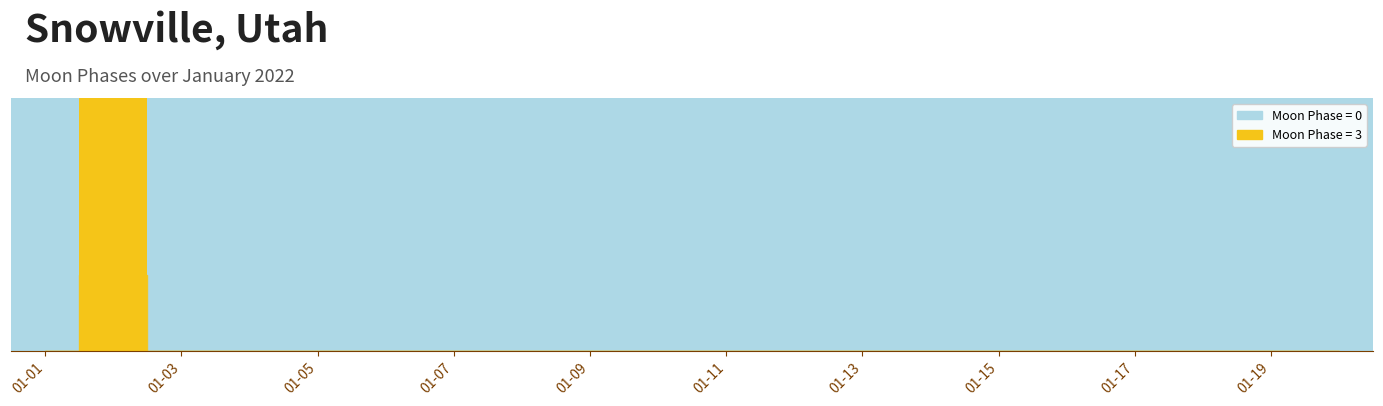

Reading right to left, list all the values displayed in this chart.

2022-01-20=0	2022-01-19=0	2022-01-18=0	2022-01-17=0	2022-01-16=0	2022-01-15=0	2022-01-14=0	2022-01-13=0	2022-01-12=0	2022-01-11=0	2022-01-10=0	2022-01-09=0	2022-01-08=0	2022-01-07=0	2022-01-06=0	2022-01-05=0	2022-01-04=0	2022-01-03=0	2022-01-02=3	2022-01-01=0